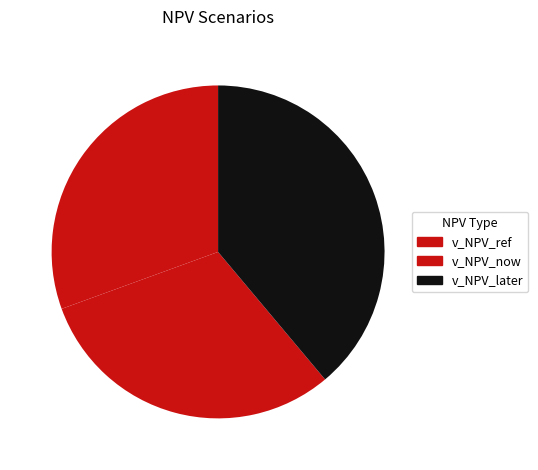

Which category has the biggest portion of the pie?

v_NPV_later